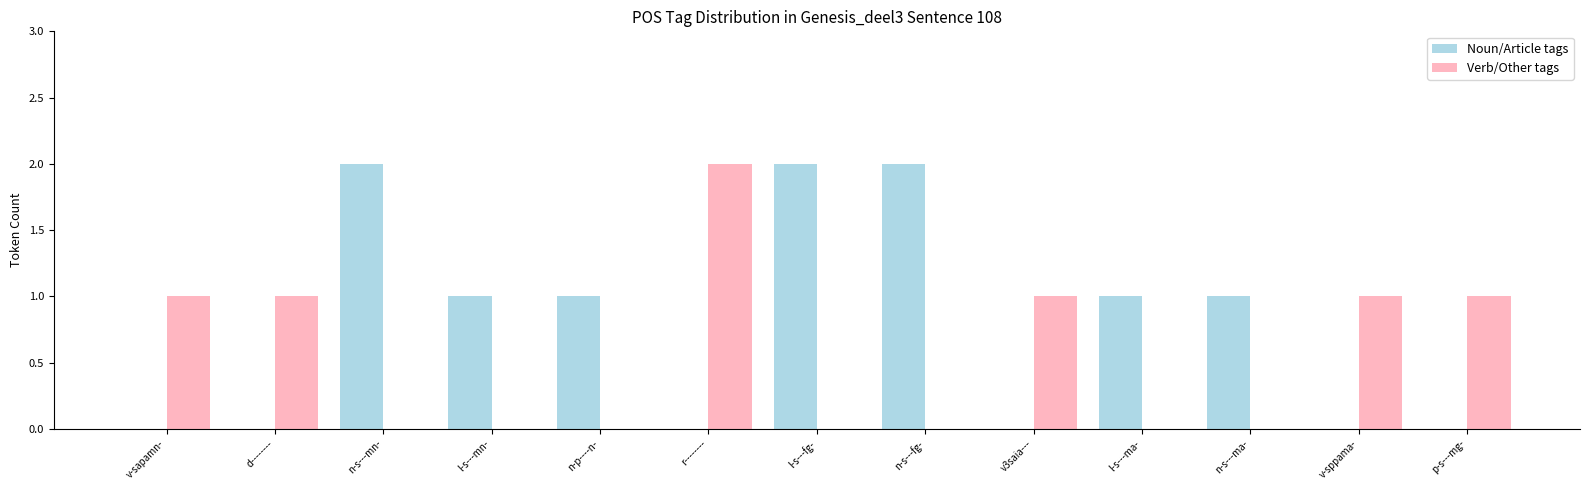

Does the chart contain stacked bars?

No